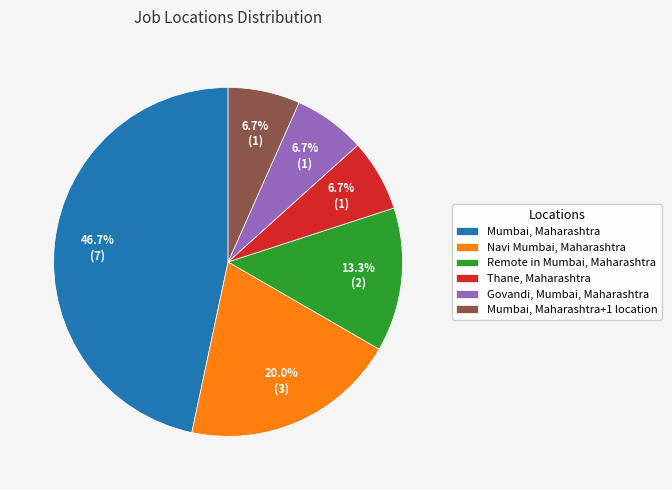

Which category has the biggest portion of the pie?

Mumbai, Maharashtra